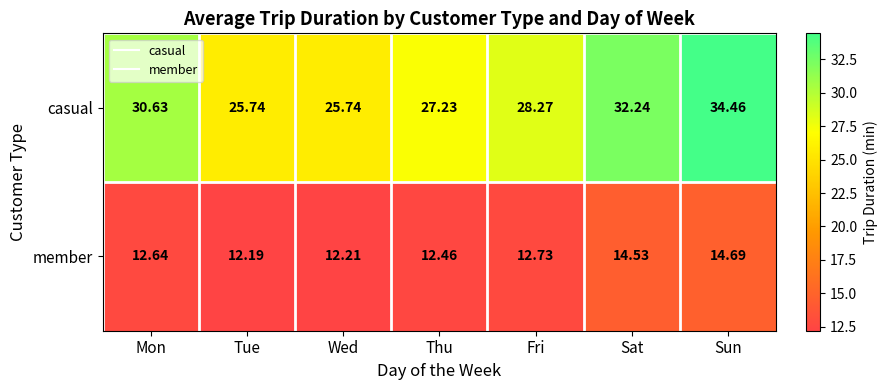

Which label corresponds to the largest value in the chart?

Sun